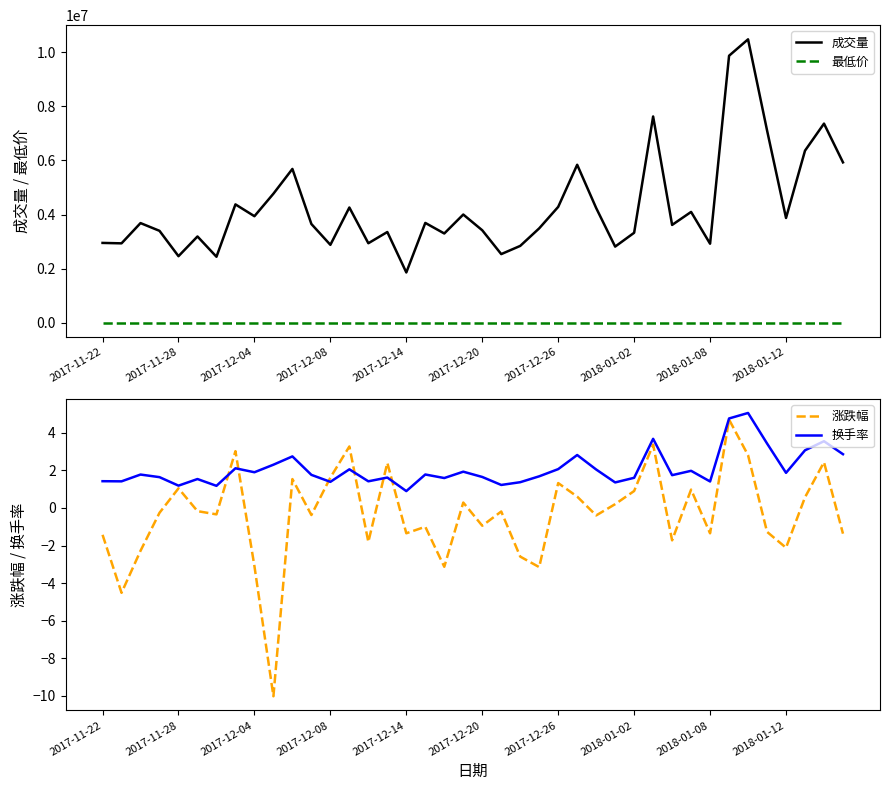

The value of 涨跌幅 at 35 is -1.3. True or false?

True